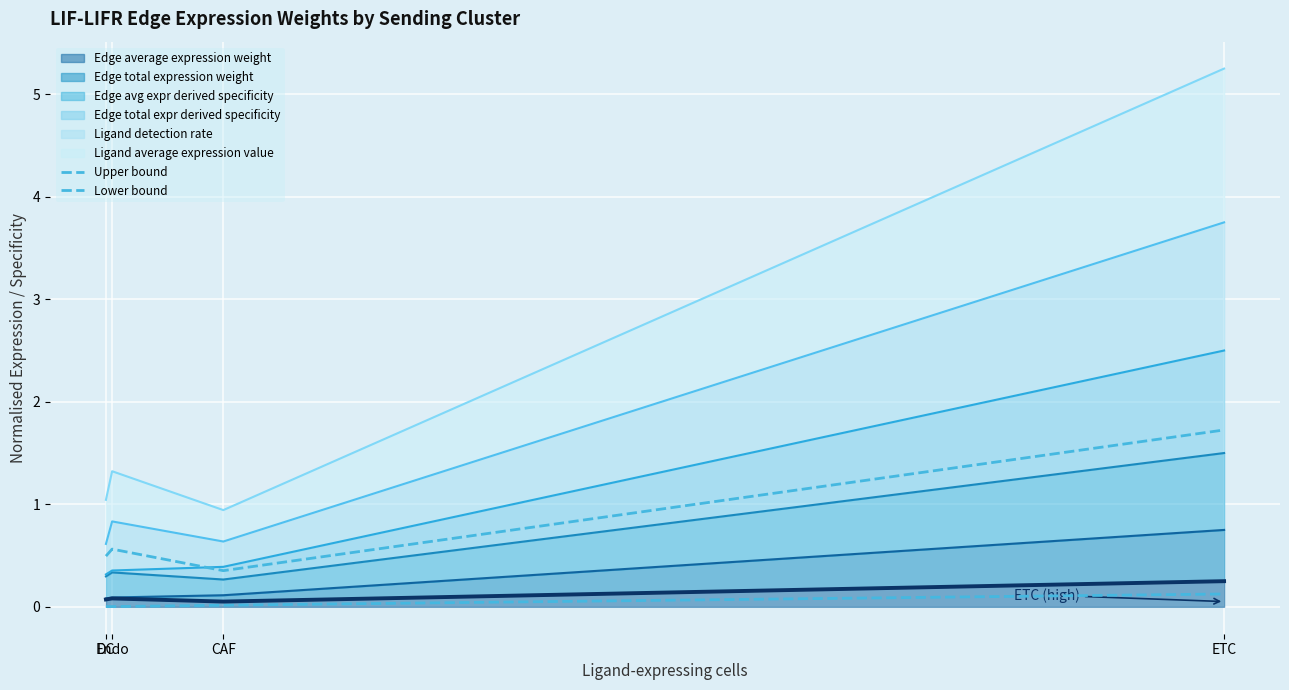

Reading left to right, what are all the values shown in this chart?

Upper bound: 0.5	0.6	0.4	1.7
Lower bound: 0.0	0.0	0.0	0.1